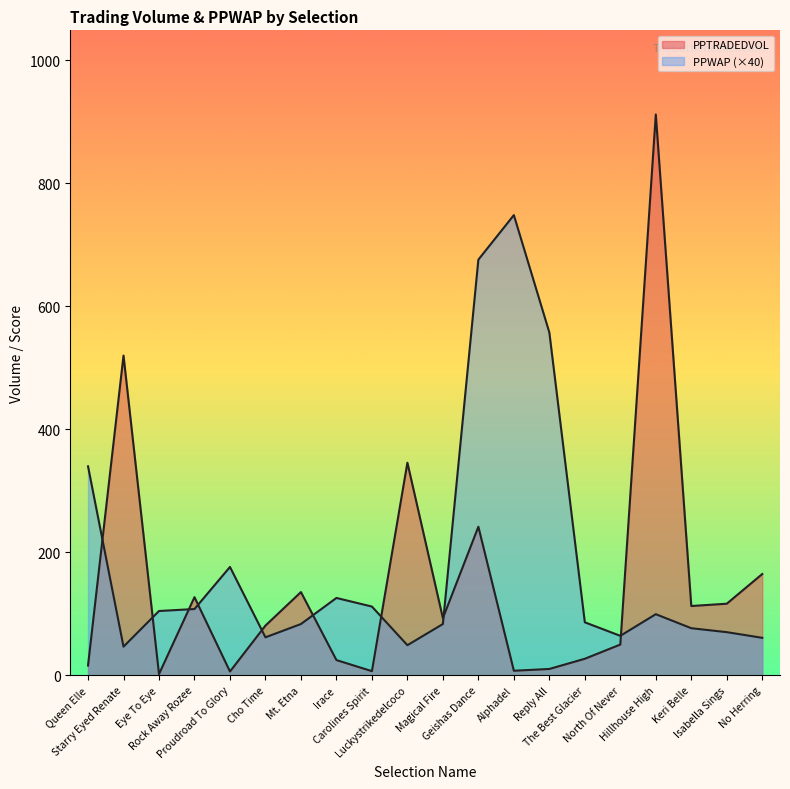

Does the chart display data point markers on the line(s)?

No